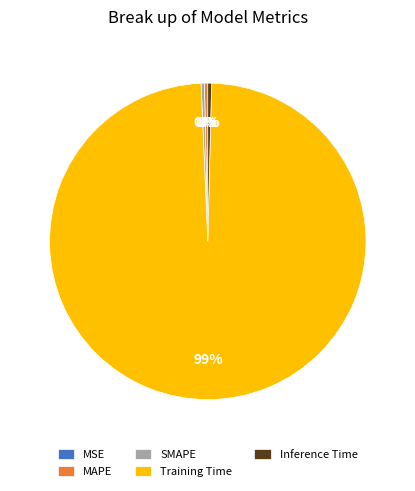

To the nearest percent, what is the average slice percentage?

20%